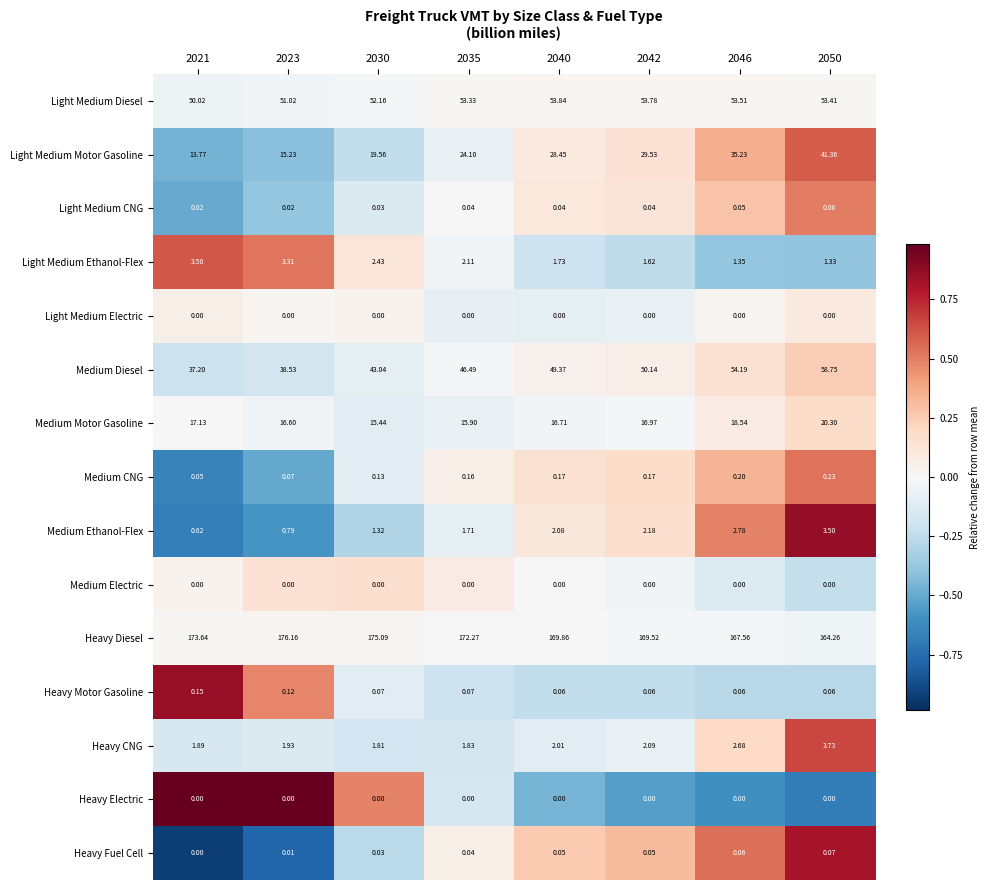

Which series has the largest range (max minus min)?

Light Medium Motor Gasoline